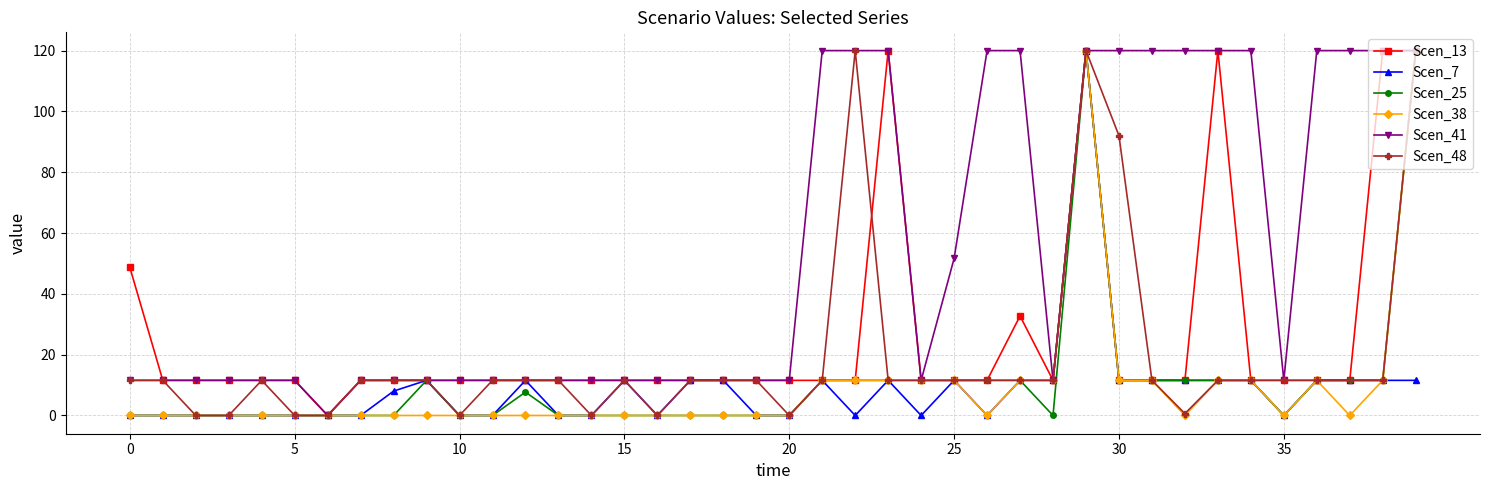

What is the sum of all Scen_41 values?

2117.3